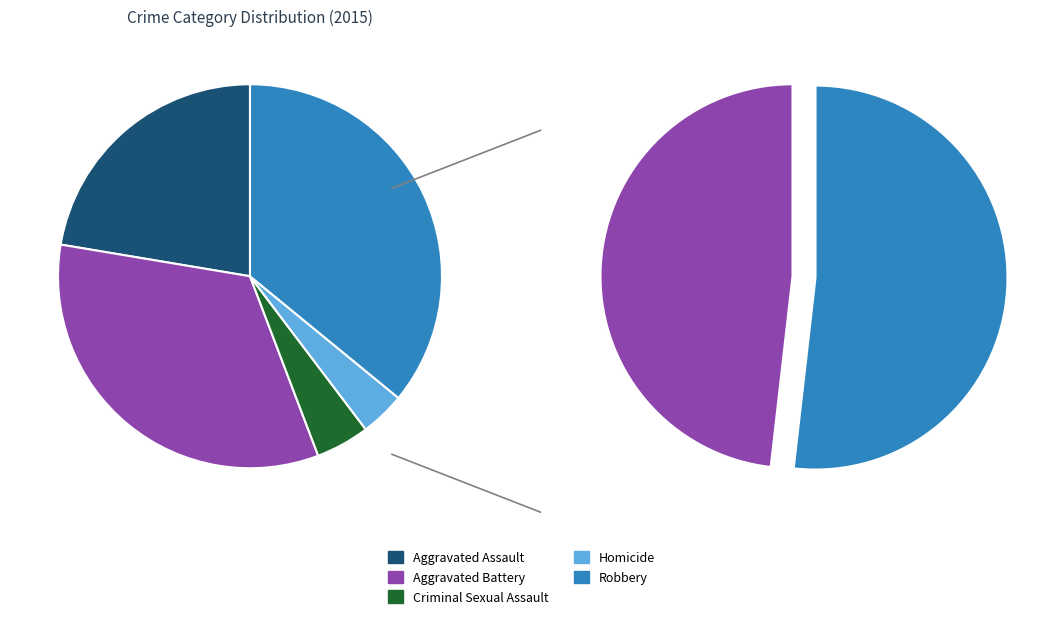

To the nearest percent, what is the combined percentage of Criminal Sexual Assault and Aggravated Assault?

27%